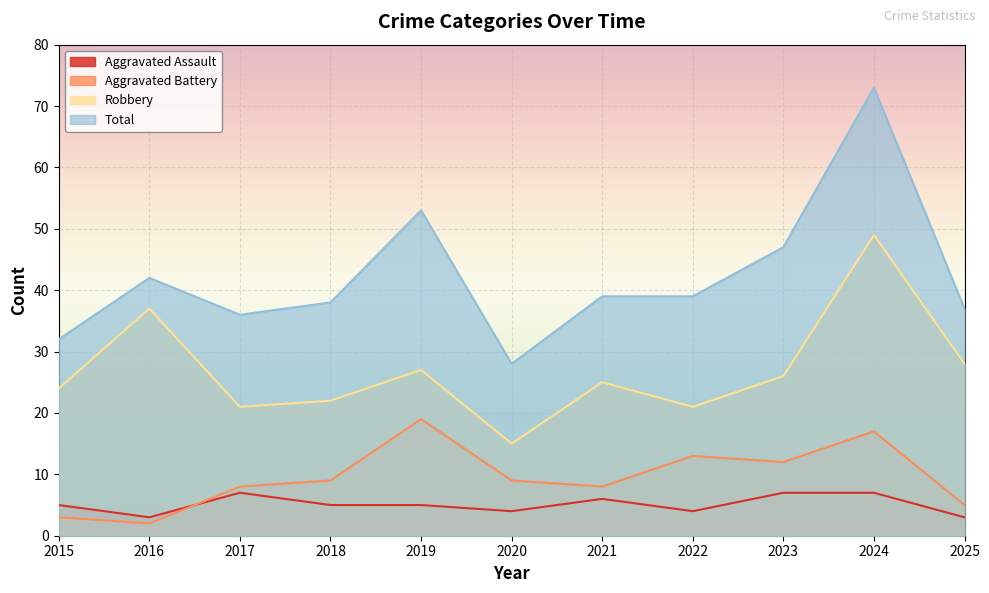

Which has a higher value, 2017 or 2021?

2017